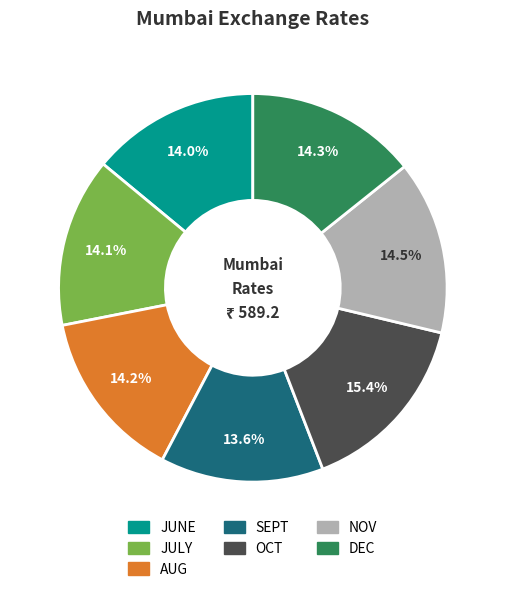

Which slice is the largest?

OCT